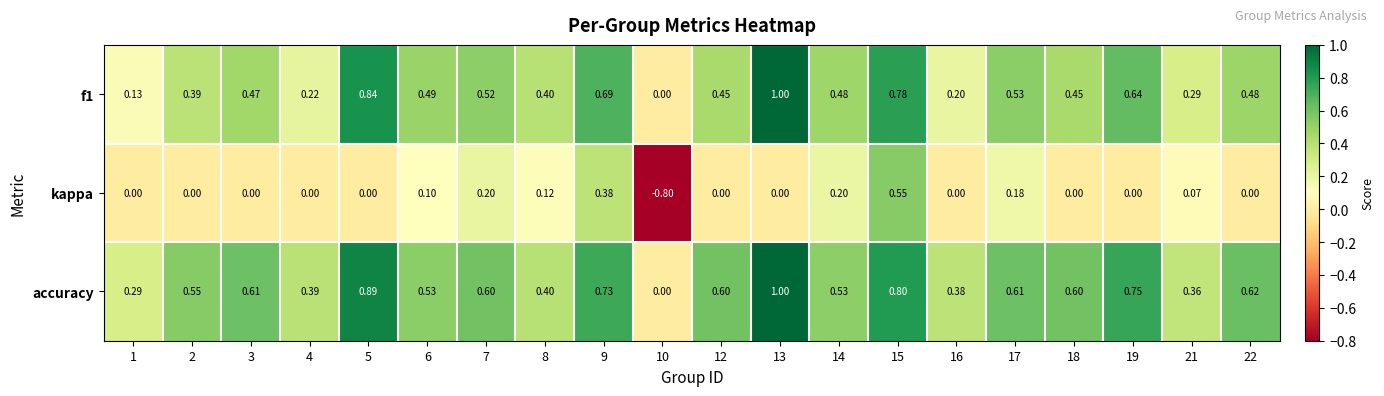

Is the value of kappa at 6 greater than the value of accuracy at 9?

No